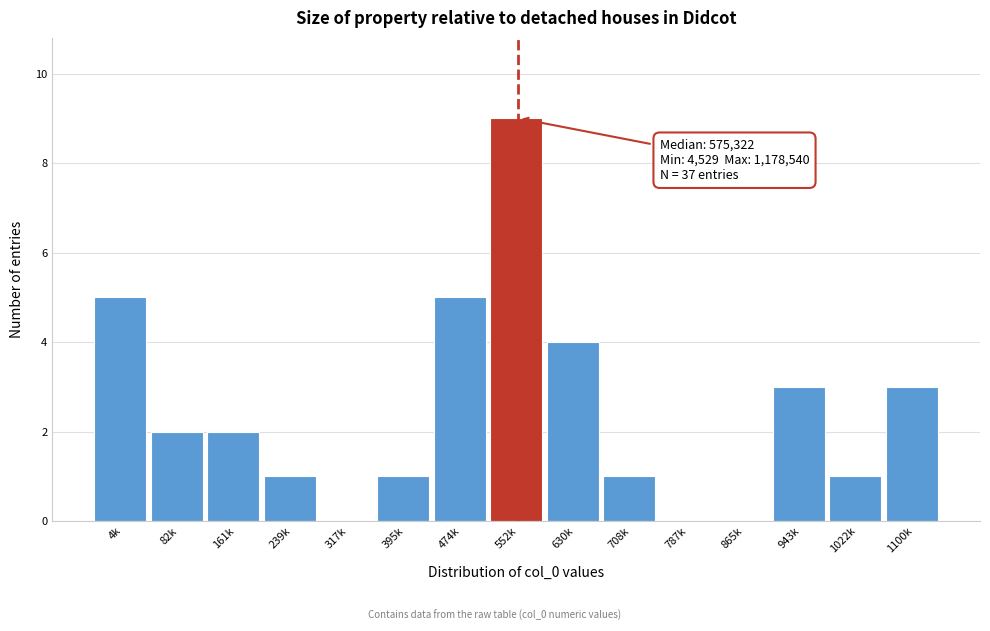

Reading left to right, transcribe all the data shown in this chart.

4k=5	82k=2	161k=2	239k=1	317k=0	395k=1	474k=5	552k=9	630k=4	708k=1	787k=0	865k=0	943k=3	1022k=1	1100k=3